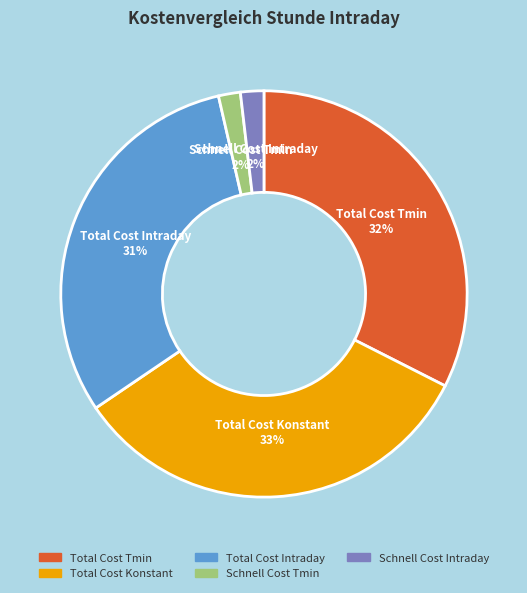

Is there any slice that represents more than half of the pie?

No